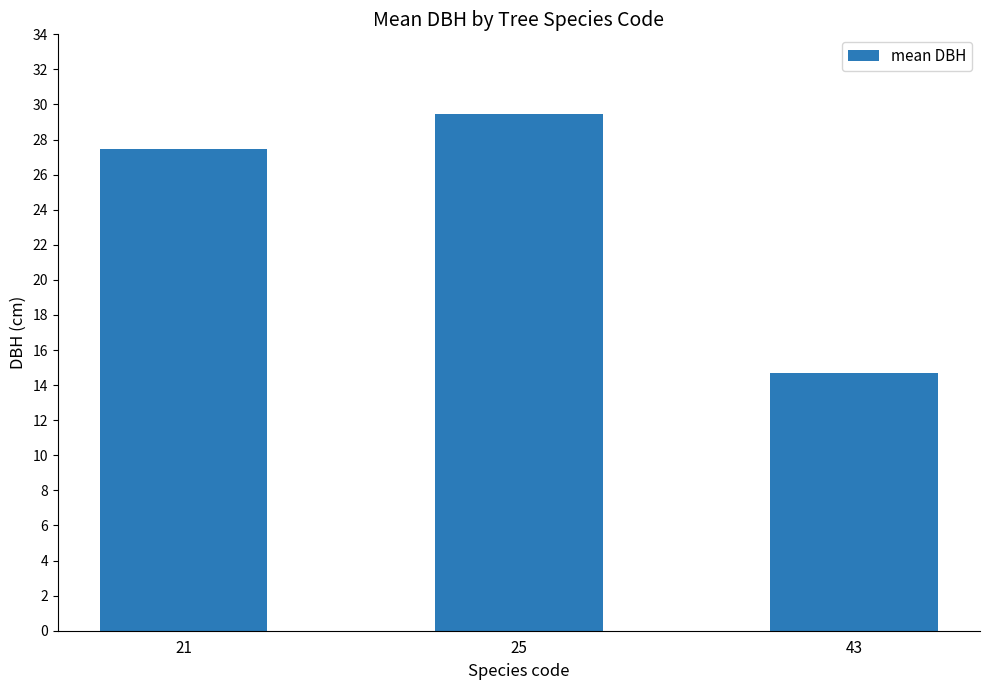

The chart shows a value of 29.4 at 25. True or false?

True